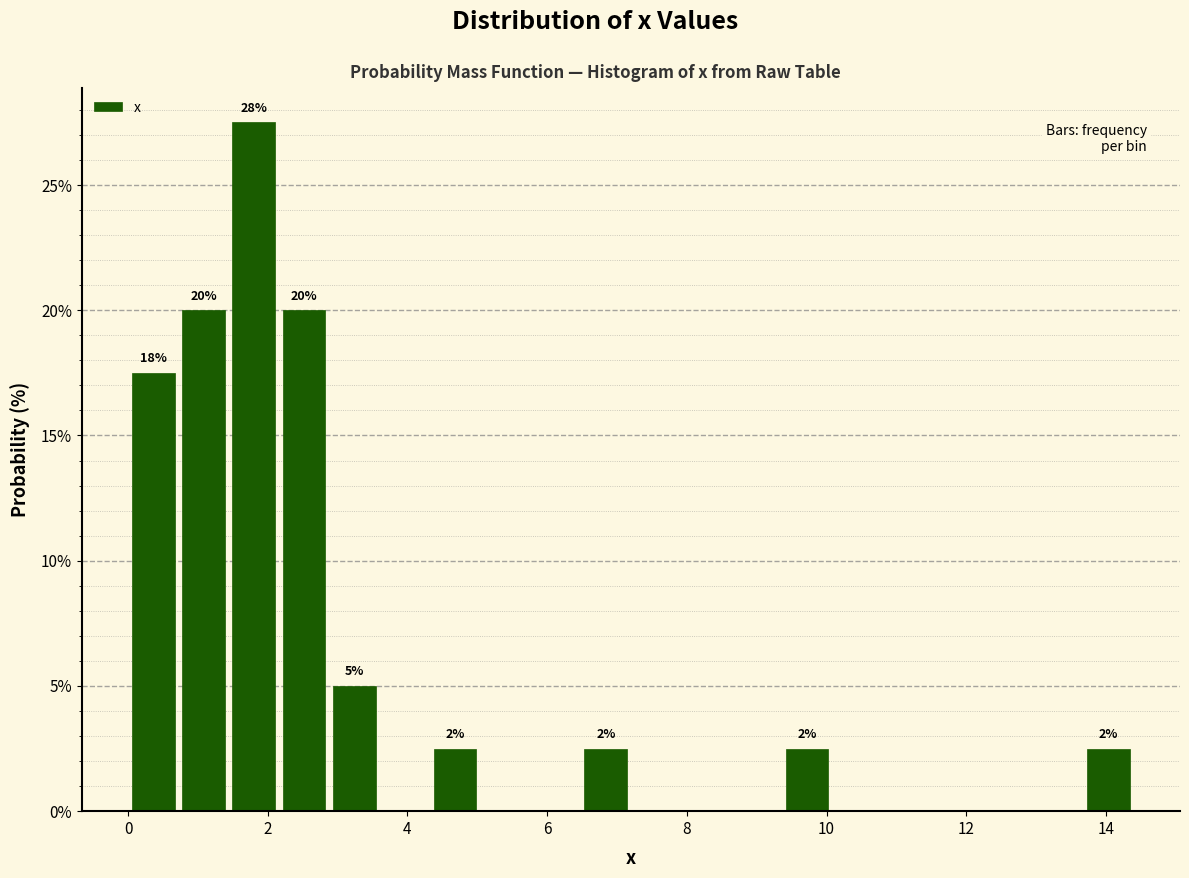

Read against the x-axis, roughly where is the centre of the tallest bar?

1.8